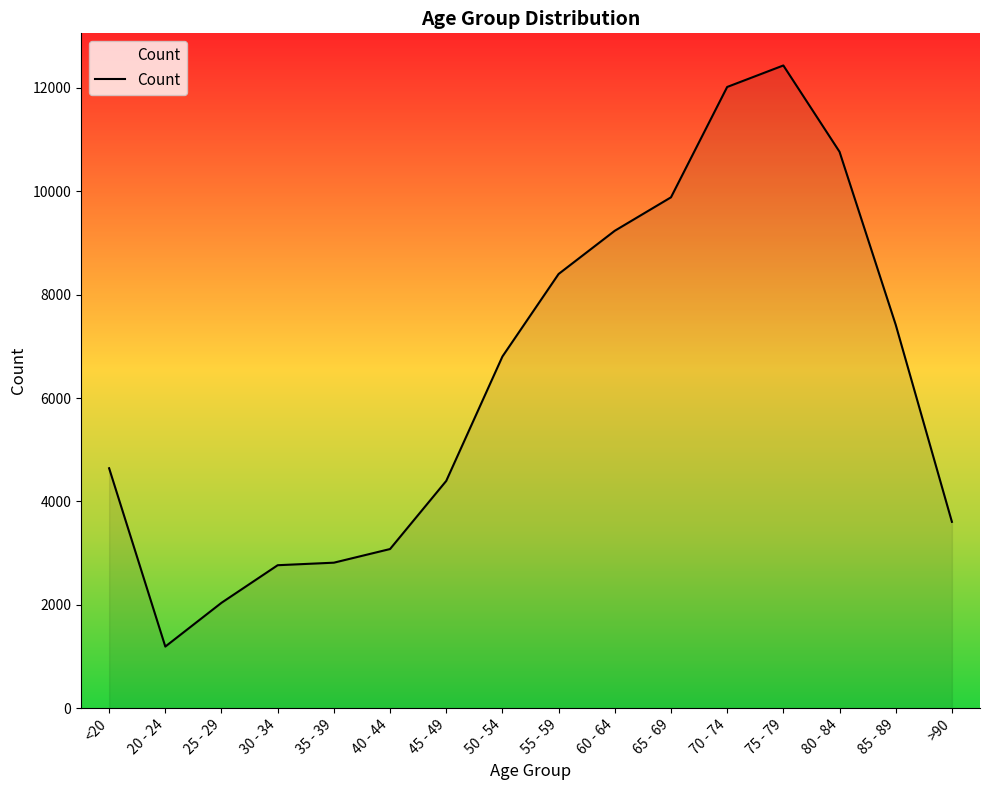

Read the value at 80 - 84.

10764